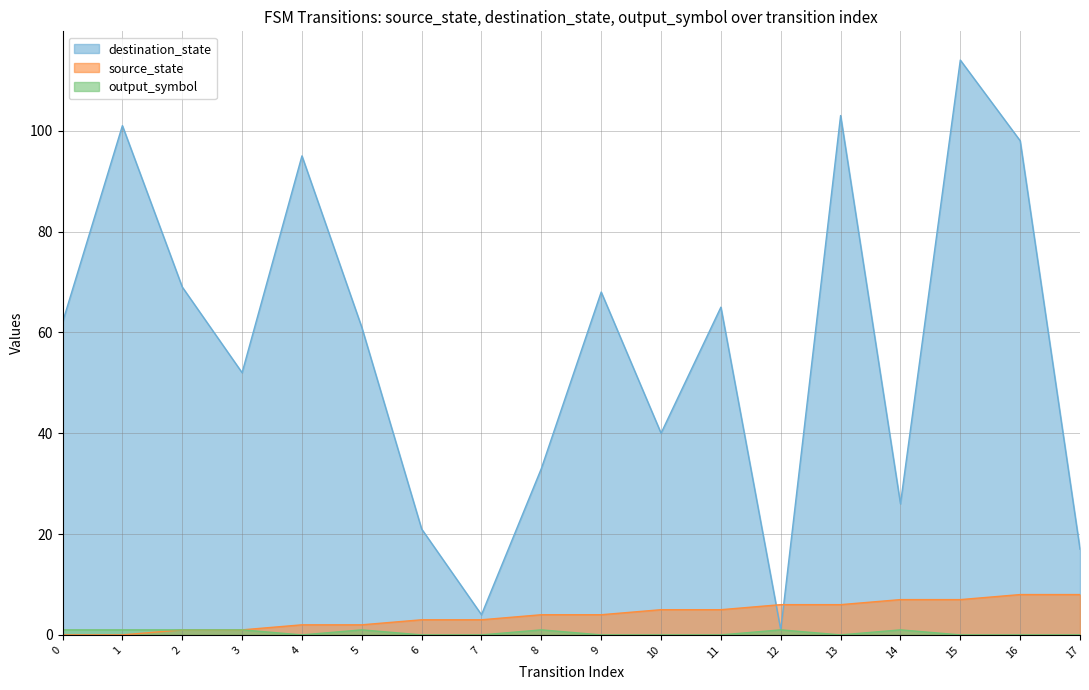

What is the value of the destination_state point at the 10th from the left?

68